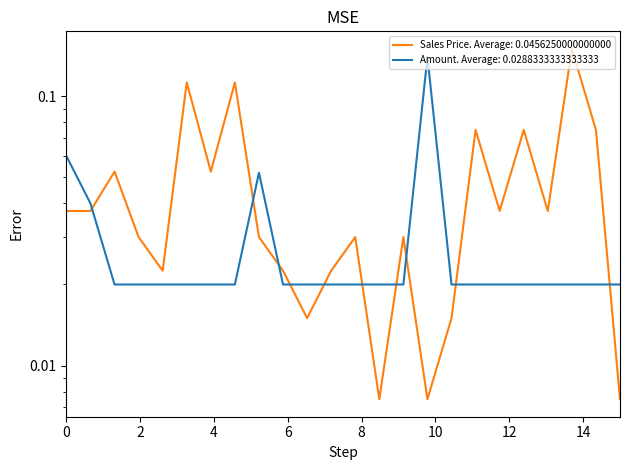

List the series in order of their peak value, highest first.

Sales Price, Amount